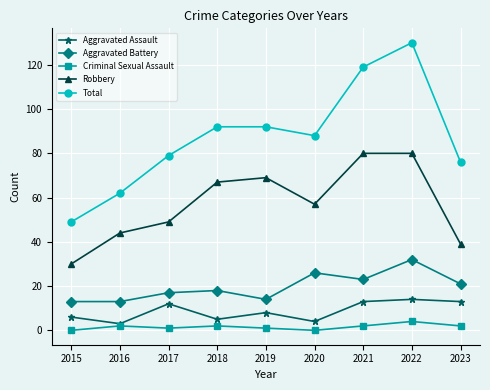

True or false: Aggravated Battery and Criminal Sexual Assault cross at least once.

False